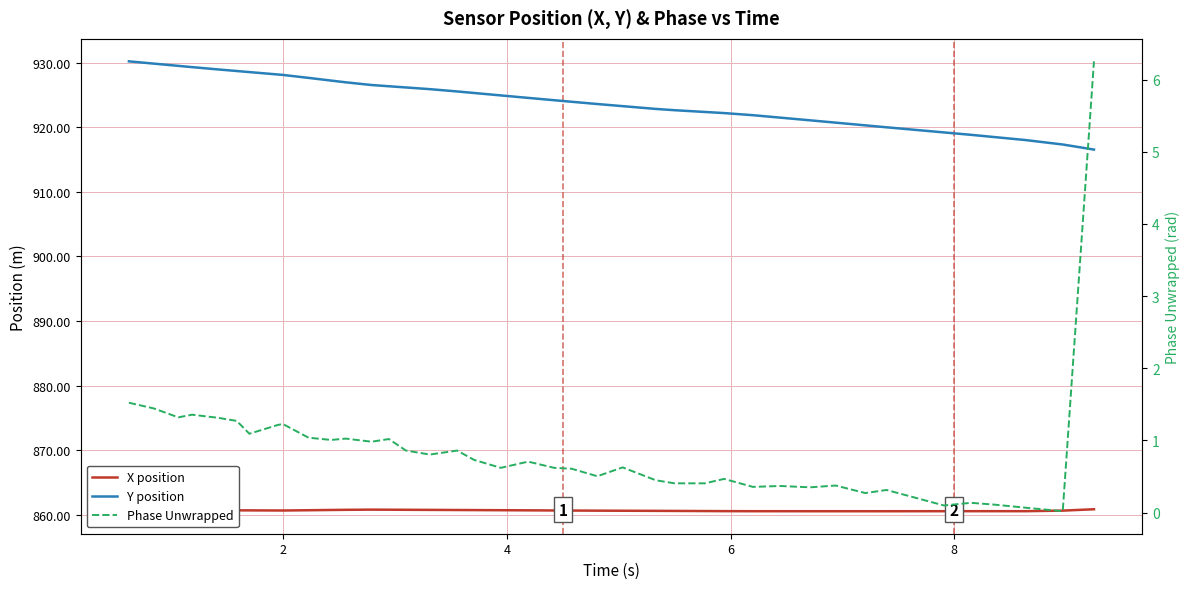

What are all the series names shown in the legend?

X position, Y position, Phase Unwrapped